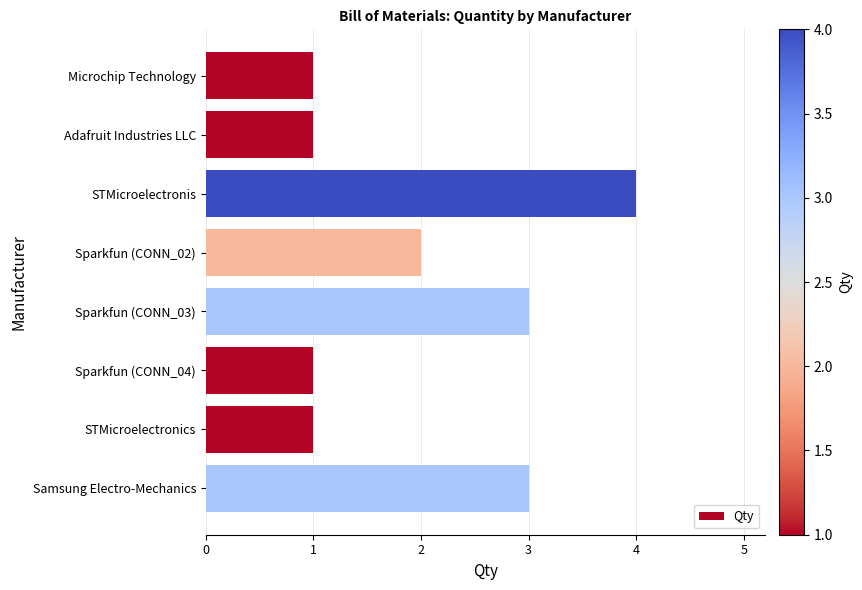

At which label is the value closest to 2?

Sparkfun (CONN_02)